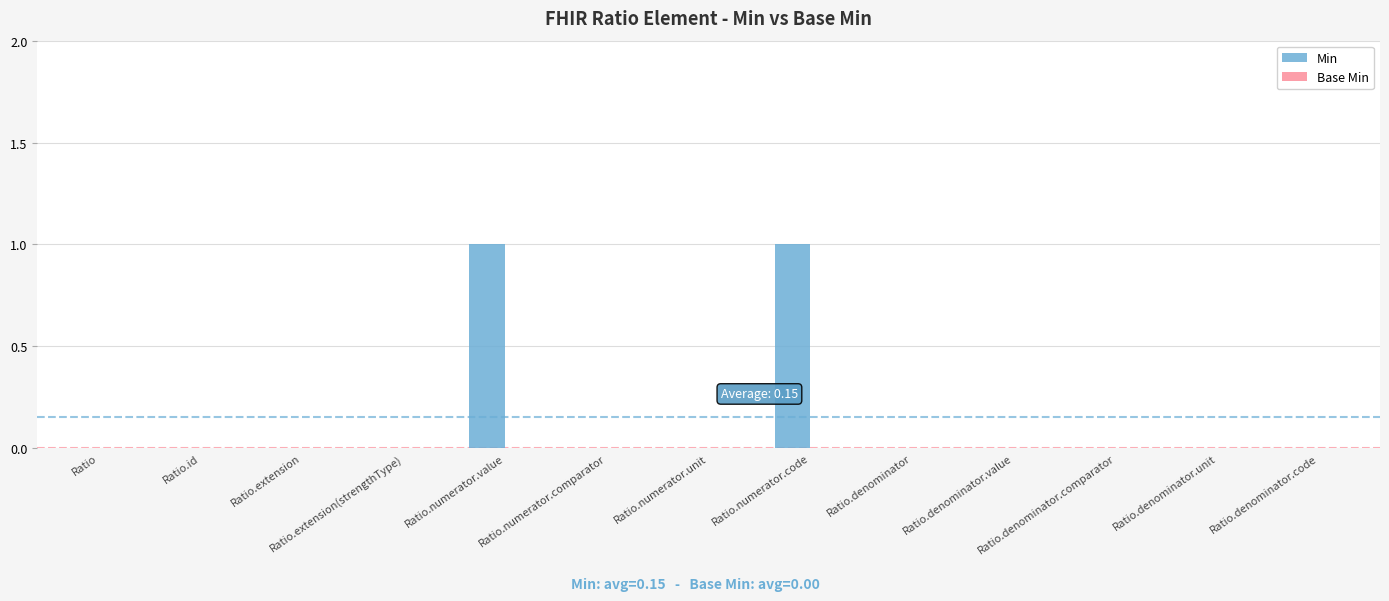

True or false: the data shows 0 at Ratio.extension.

True